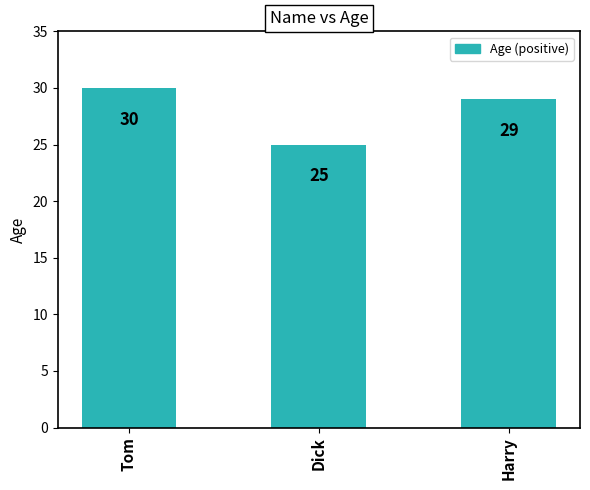

The chart shows a value of 9 at Tom. True or false?

False